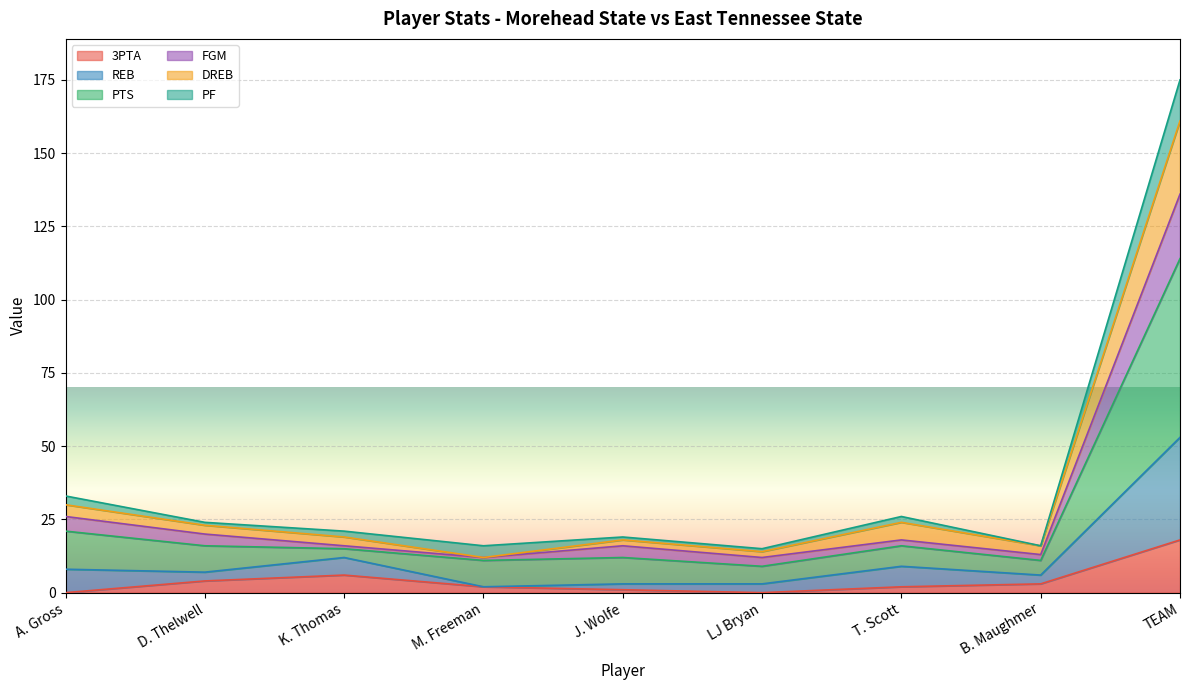

Which has a higher value, T. Scott or K. Thomas?

K. Thomas